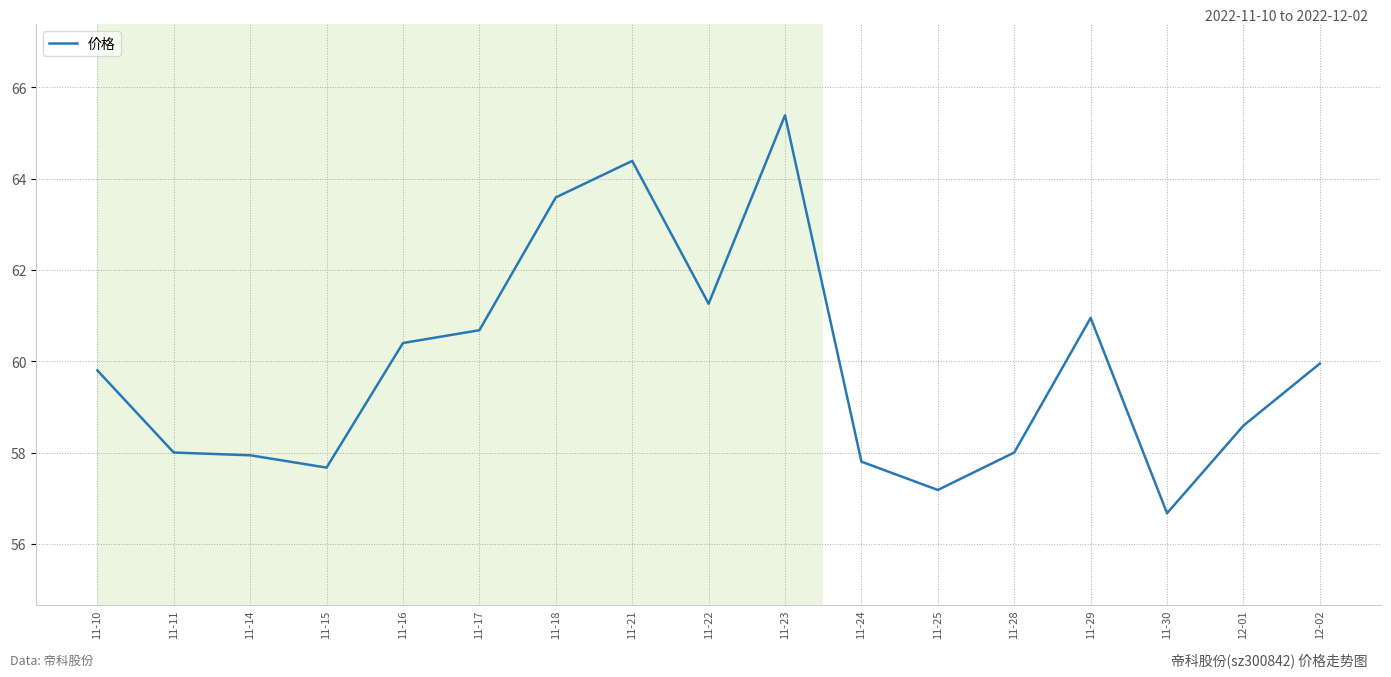

Which label corresponds to the largest value in the chart?

11-23